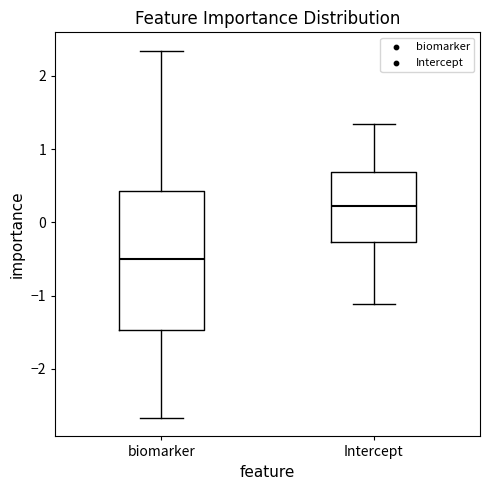

Which box's median line is the lowest?

biomarker